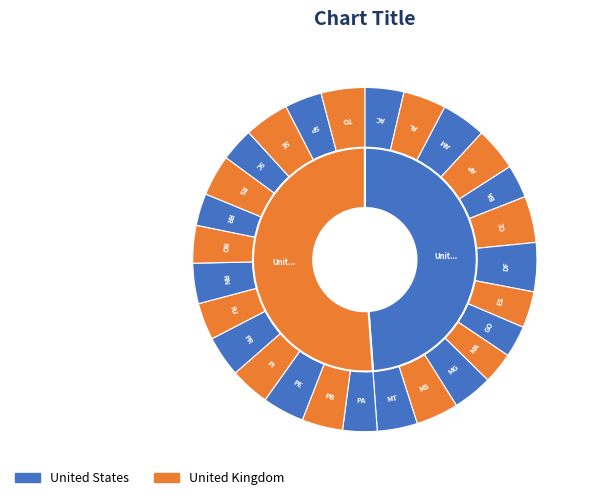

Which slice is the largest?

DF